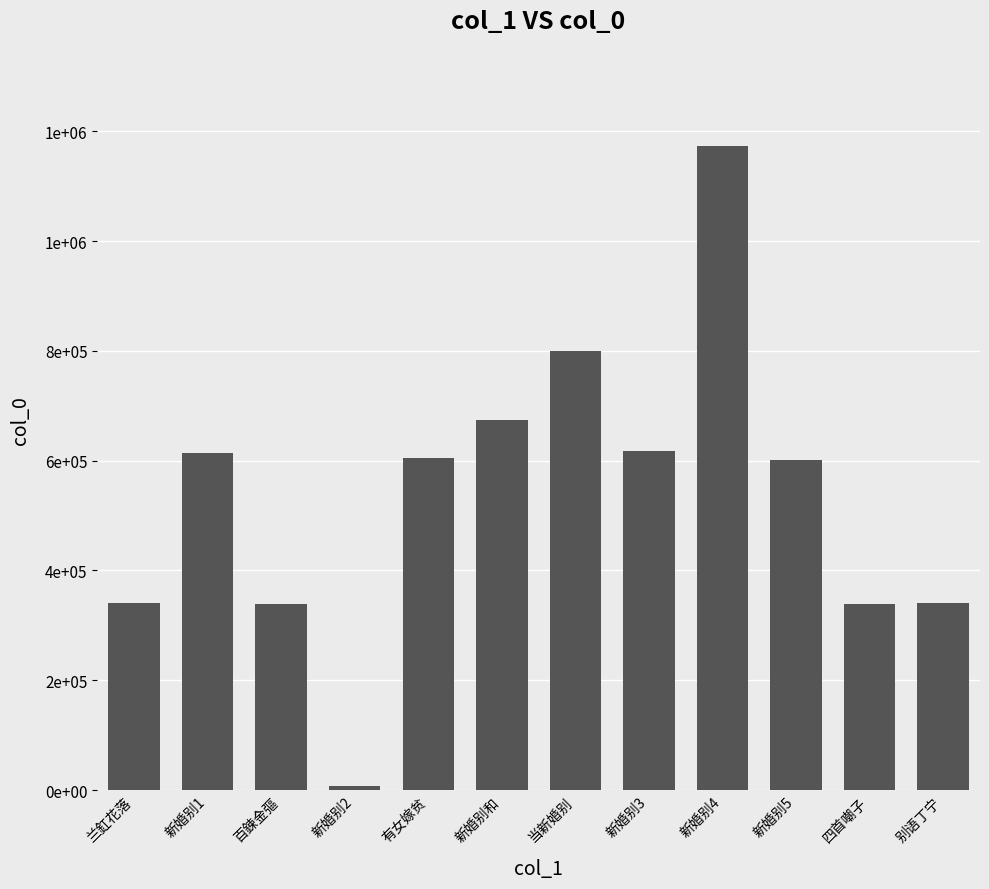

Does the chart contain any negative values?

No